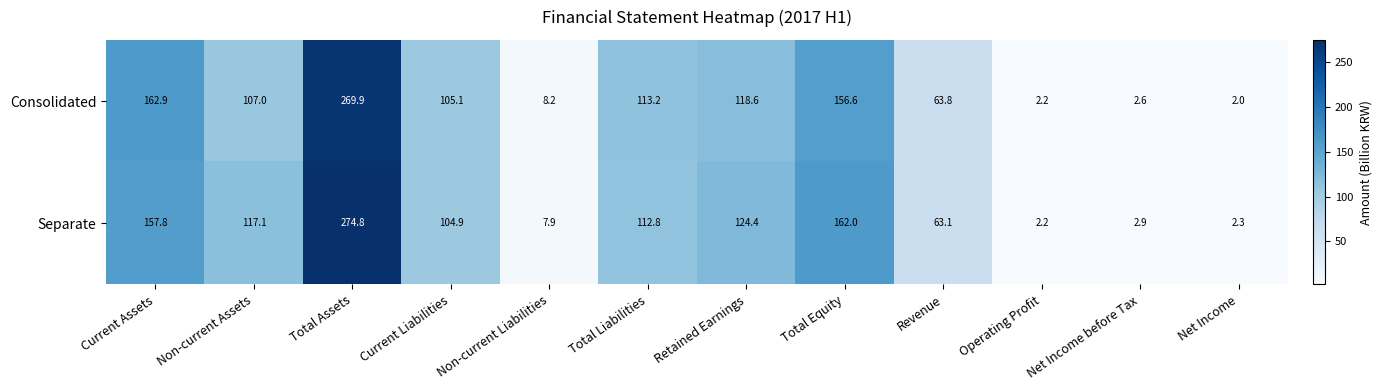

Which label corresponds to the largest value in the chart?

Total Assets